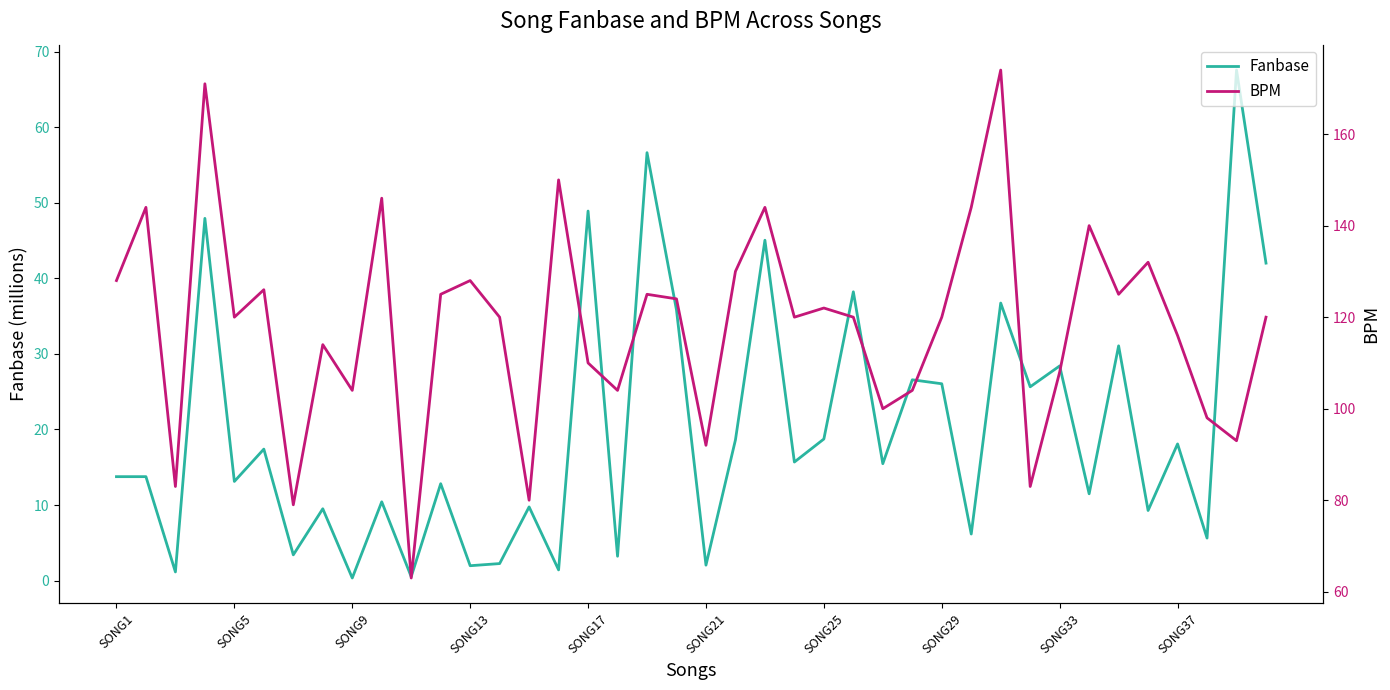

What is the difference between the maximum and minimum values in the Fanbase series?

67.2